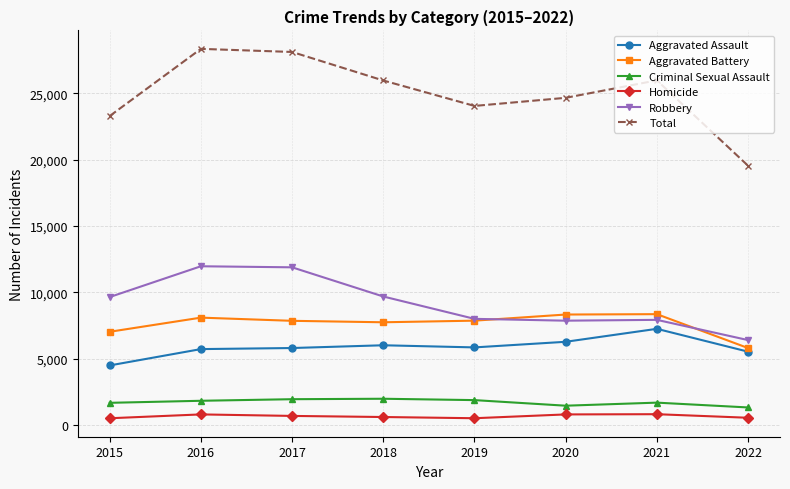

Rank the series by their maximum value, from highest to lowest.

Total, Robbery, Aggravated Battery, Aggravated Assault, Criminal Sexual Assault, Homicide